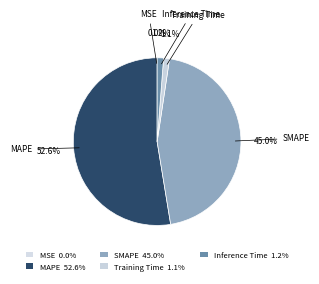

Is it true that Inference Time is 11% of the pie?

False